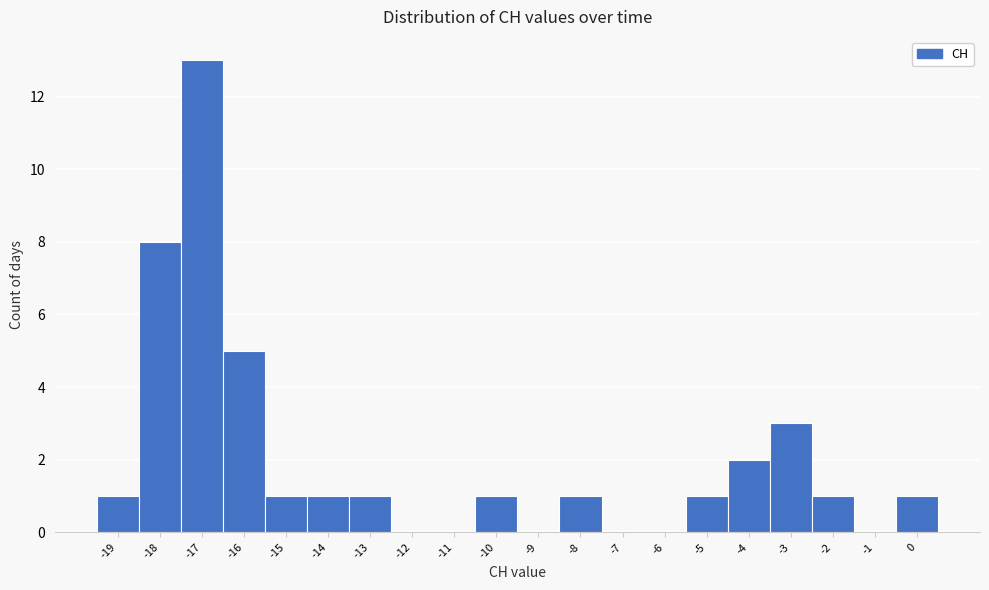

Reading left to right, transcribe this chart: for each bar, give the range it covers on the x-axis and its height. The values are not printed on the chart, so give them approximately, as read against the axis.

-19.5 to -18.5: 1
-18.5 to -17.5: 8
-17.5 to -16.5: 13
-16.5 to -15.5: 5
-15.5 to -14.5: 1
-14.5 to -13.5: 1
-13.5 to -12.5: 1
-12.5 to -11.5: 0
-11.5 to -10.5: 0
-10.5 to -9.5: 1
-9.5 to -8.5: 0
-8.5 to -7.5: 1
-7.5 to -6.5: 0
-6.5 to -5.5: 0
-5.5 to -4.5: 1
-4.5 to -3.5: 2
-3.5 to -2.5: 3
-2.5 to -1.5: 1
-1.5 to -0.5: 0
-0.5 to 0.5: 1